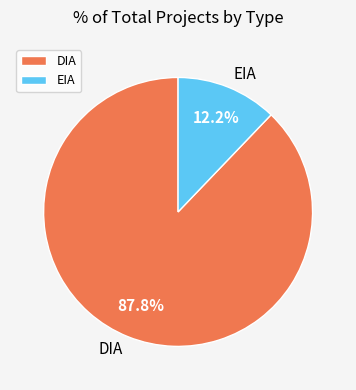

What portion of the pie excludes EIA?

87.8%